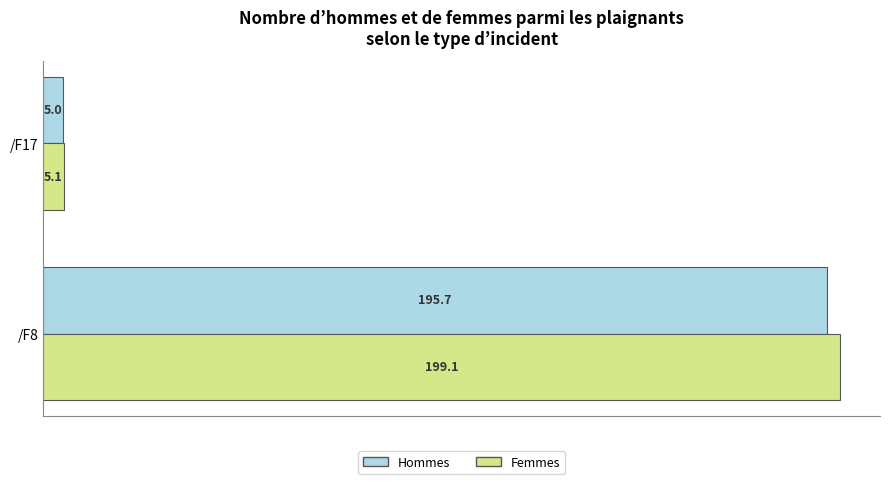

Rank the series by their maximum value, from lowest to highest.

Hommes, Femmes